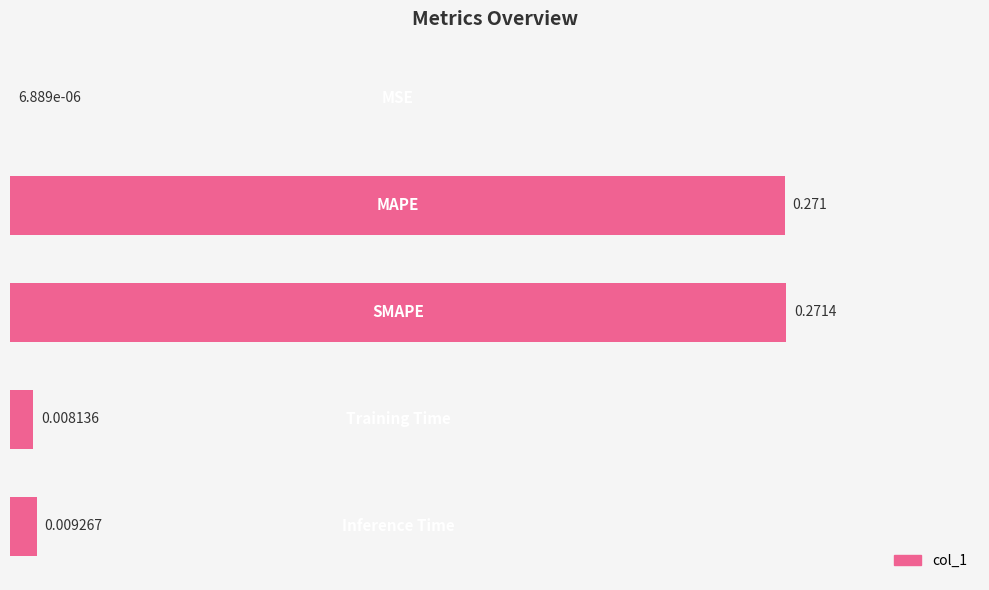

What is the difference between the maximum and minimum values?

0.3